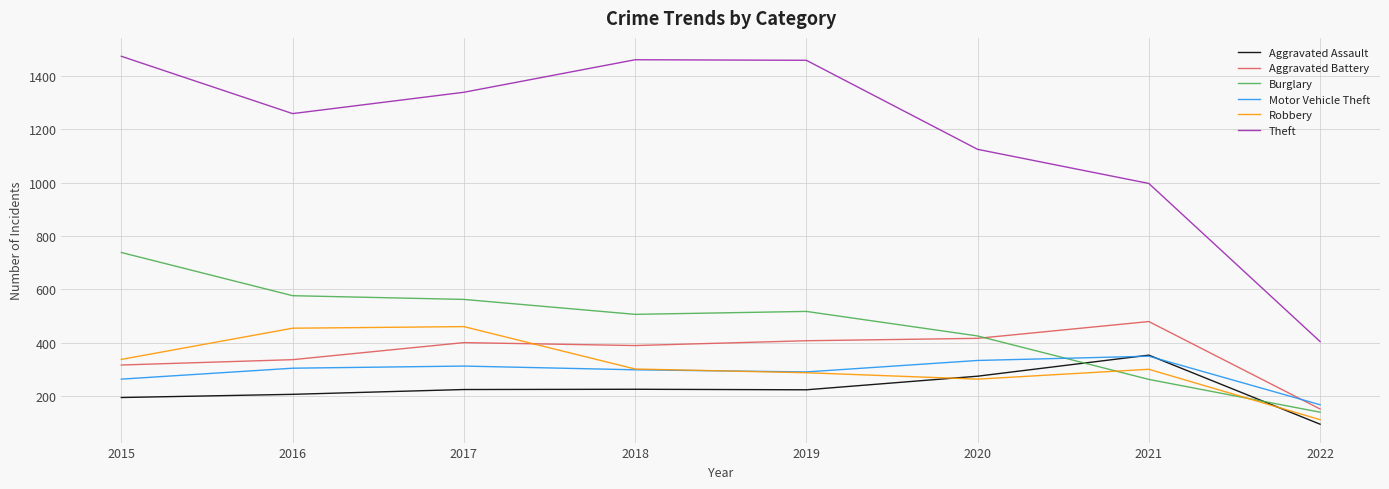

Is it true that Robbery equals 186 at 2015?

False